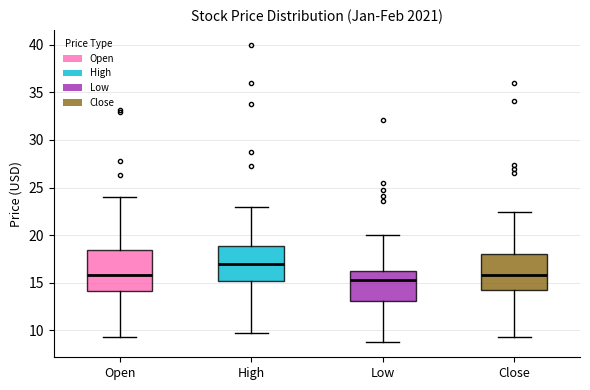

Reading left to right, read every box against the y-axis: the position of its median line, the range the box covers, and the ends of its whiskers. The values are not printed on the chart, so give them approximately, as read against the axis.

Open: median 16.0, box 14.0 to 18.5, whiskers 9.5 to 24.0
High: median 17.0, box 15.0 to 19.0, whiskers 10.0 to 23.0
Low: median 15.5, box 13.0 to 16.5, whiskers 8.5 to 20.0
Close: median 16.0, box 14.5 to 18.0, whiskers 9.5 to 22.5